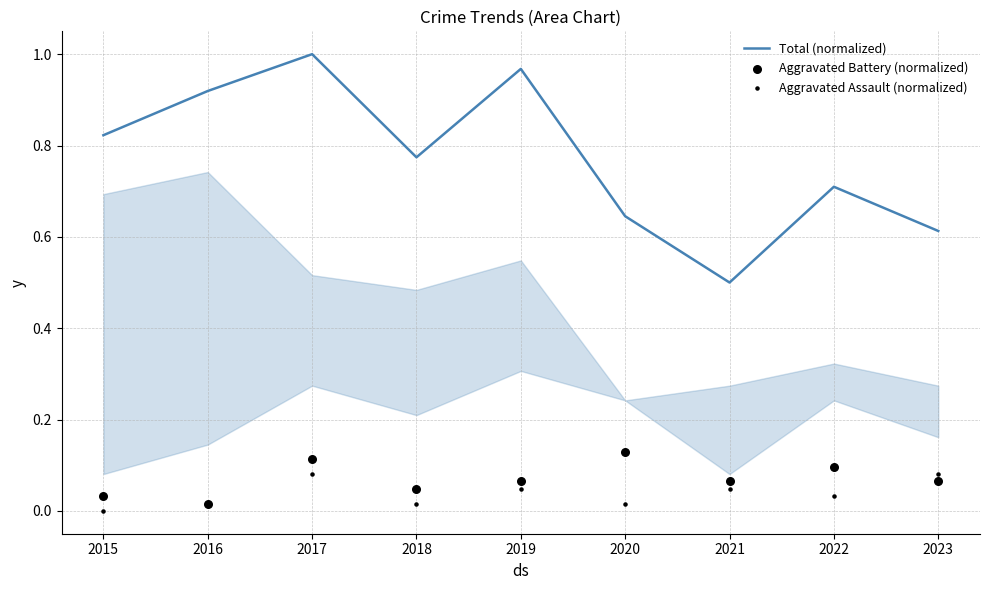

At which category is the sum across all series the highest?

2017